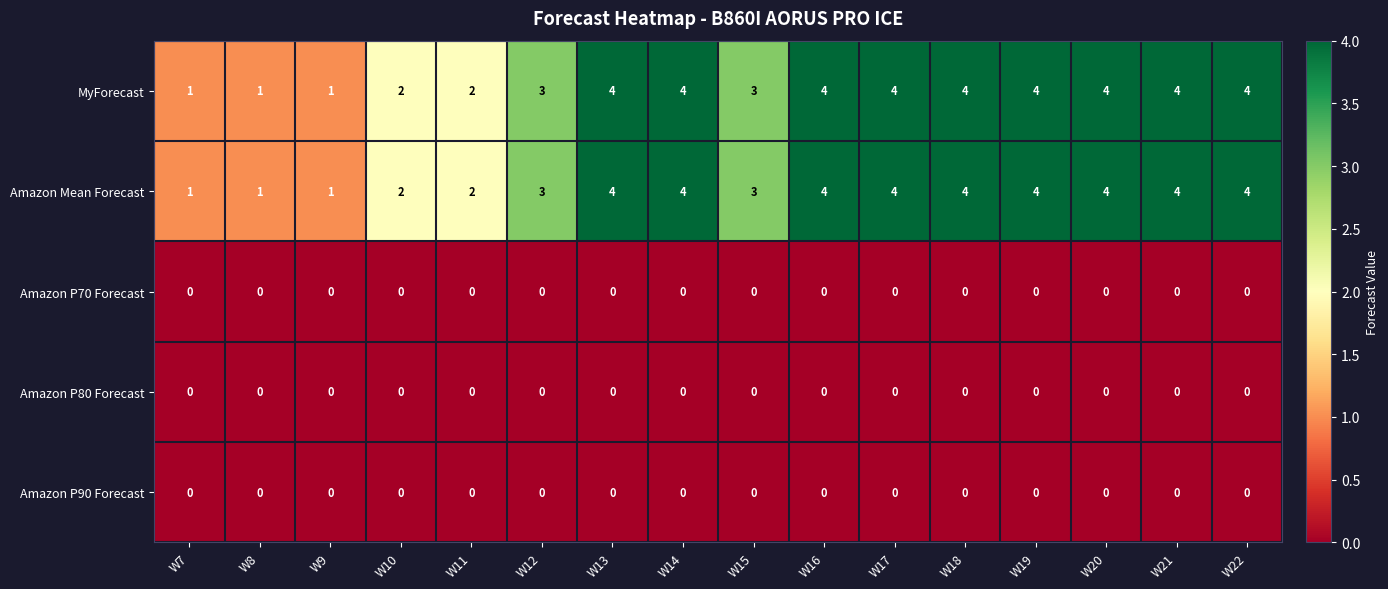

At how many categories does at least one series exceed 0?

16